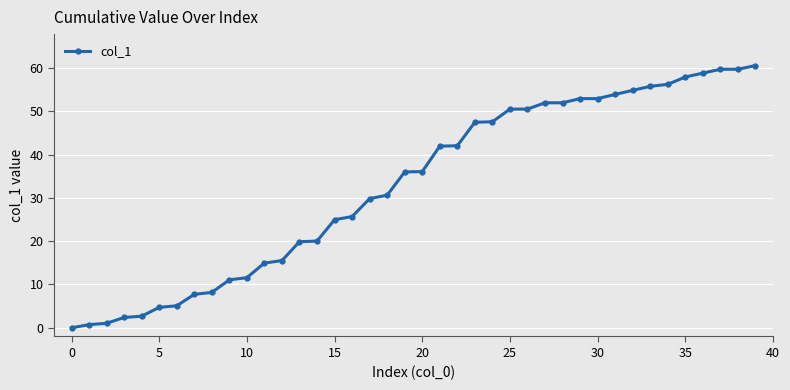

What is the difference between the second highest and second lowest values?

59.0